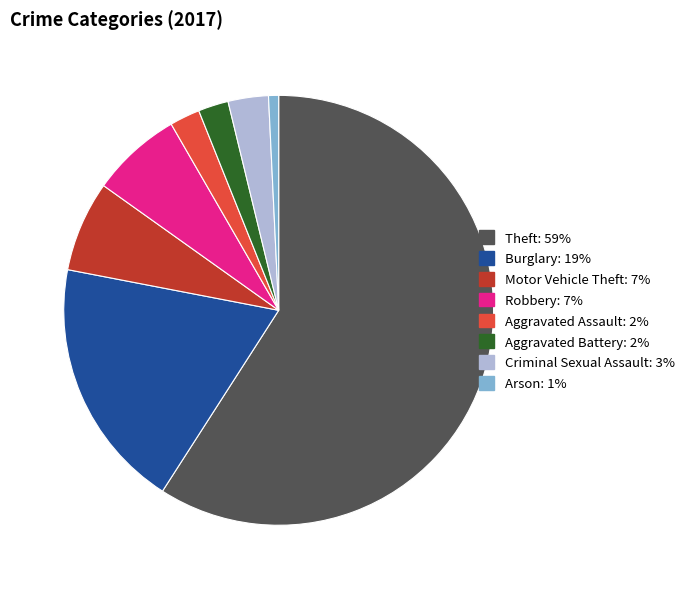

Which category has the smallest portion of the pie?

Arson